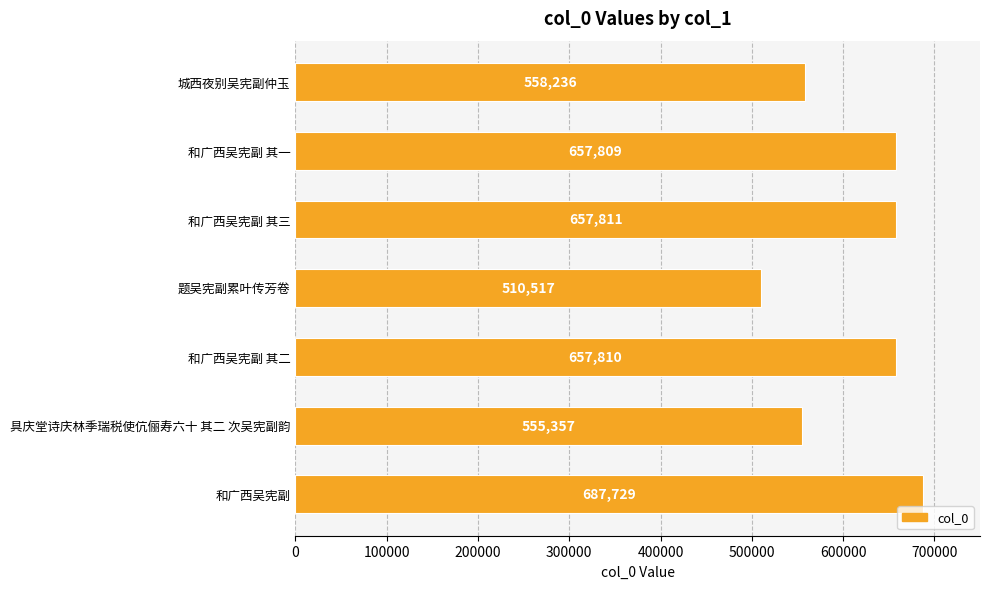

Which label corresponds to the largest value in the chart?

和广西吴宪副